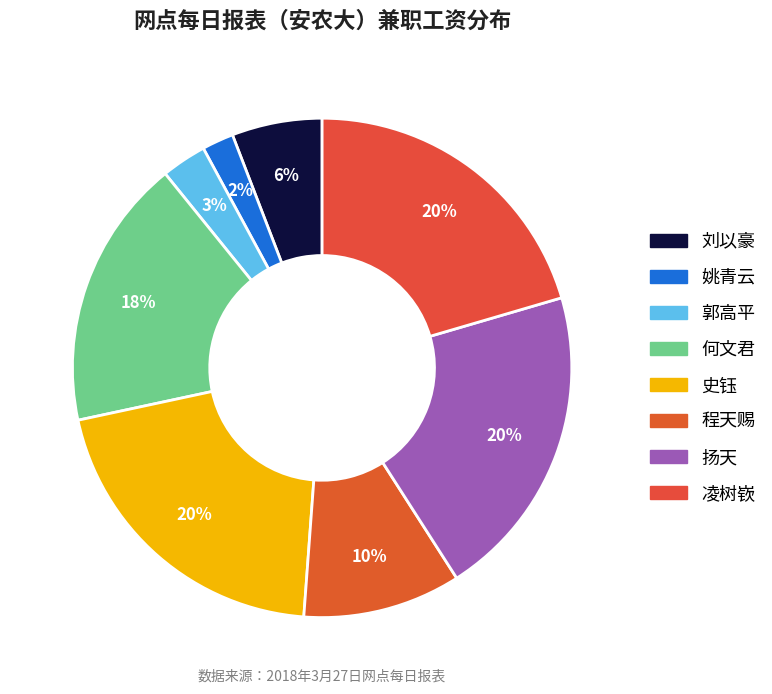

True or false: 郭高平 accounts for 3% of the total.

True